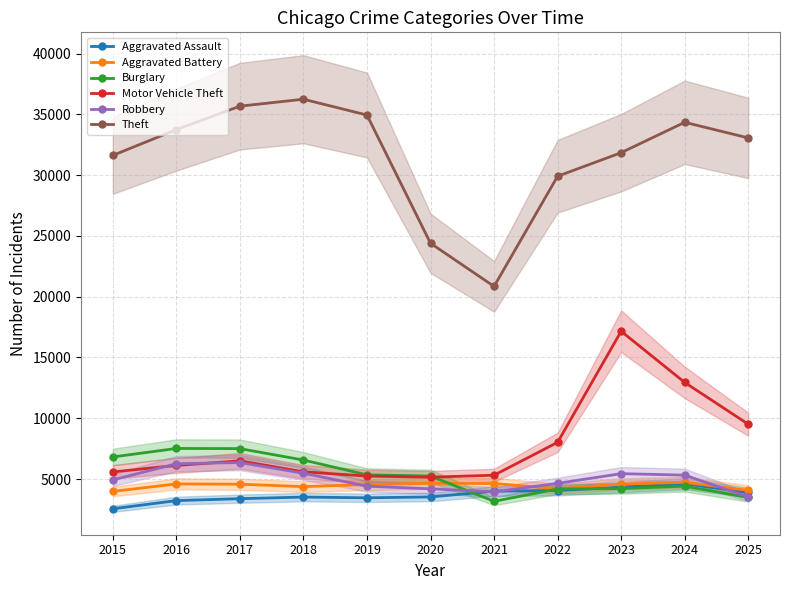

How many times do Aggravated Battery and Robbery cross each other?

3